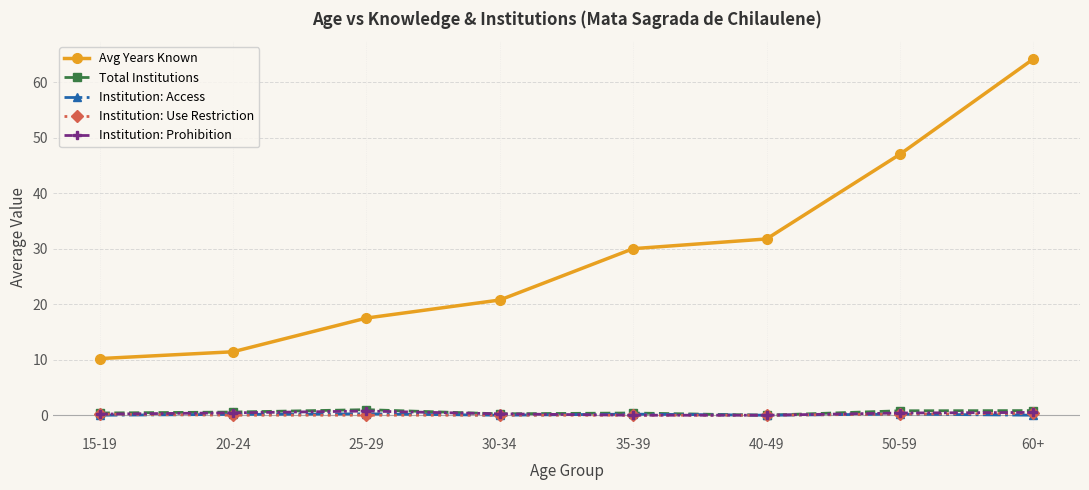

Between 20-24 and 60+, which series saw the biggest shift?

Avg Years Known